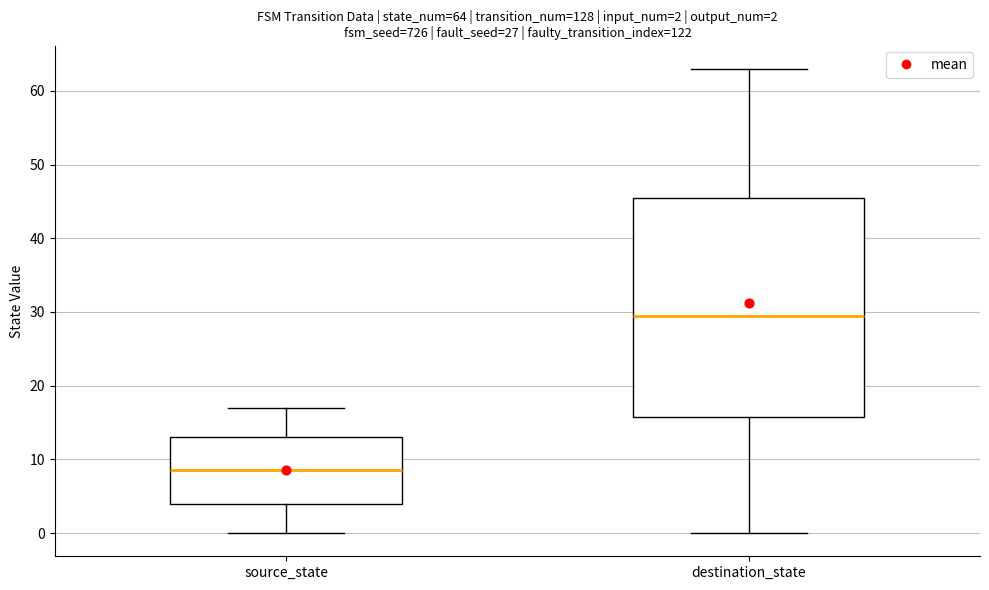

Which box is the tallest, from its lower edge to its upper edge?

destination_state